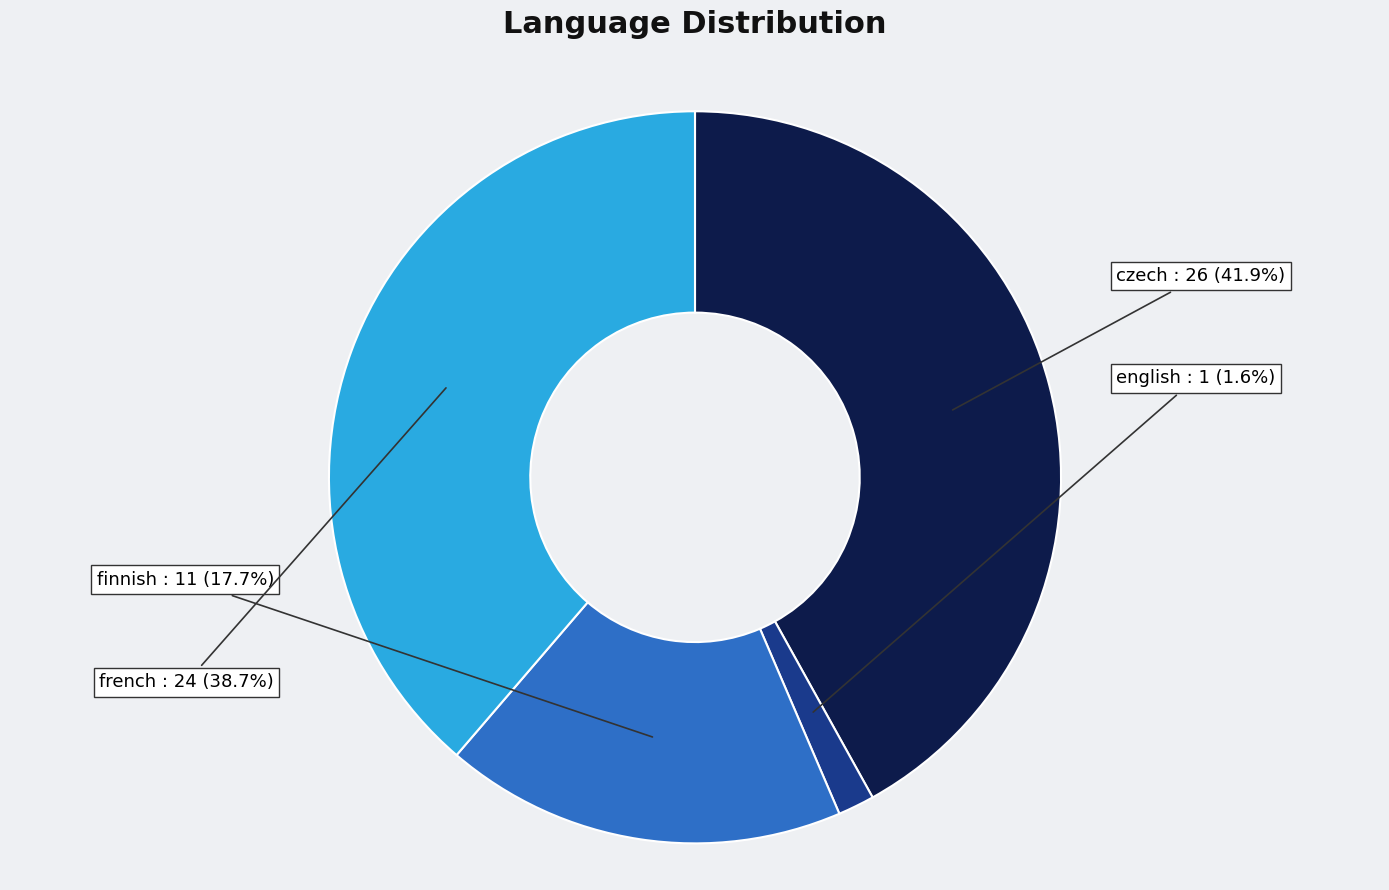

Is there any slice that represents more than half of the pie?

No